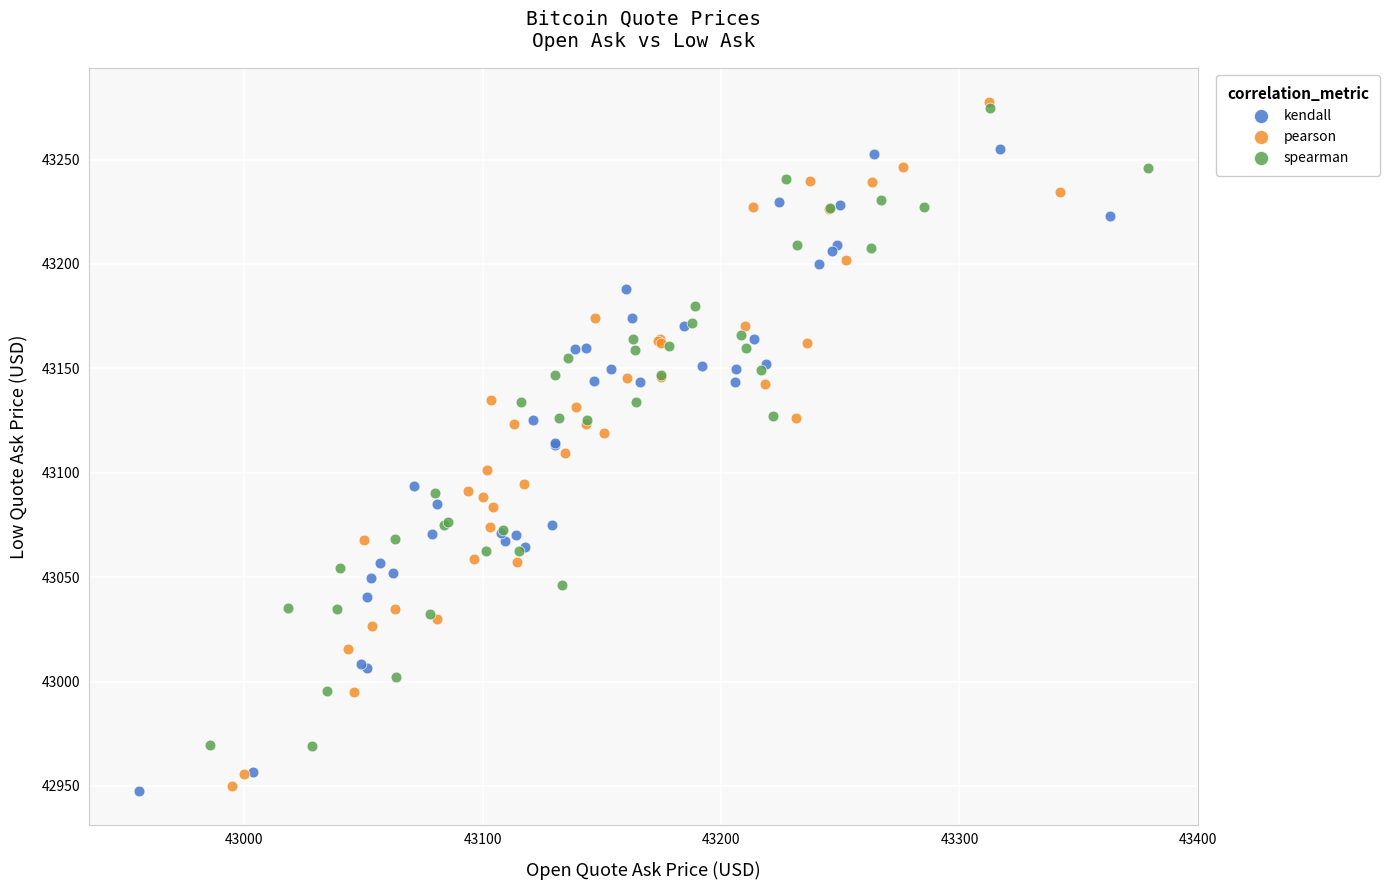

Which series has the widest spread of Y values?

pearson